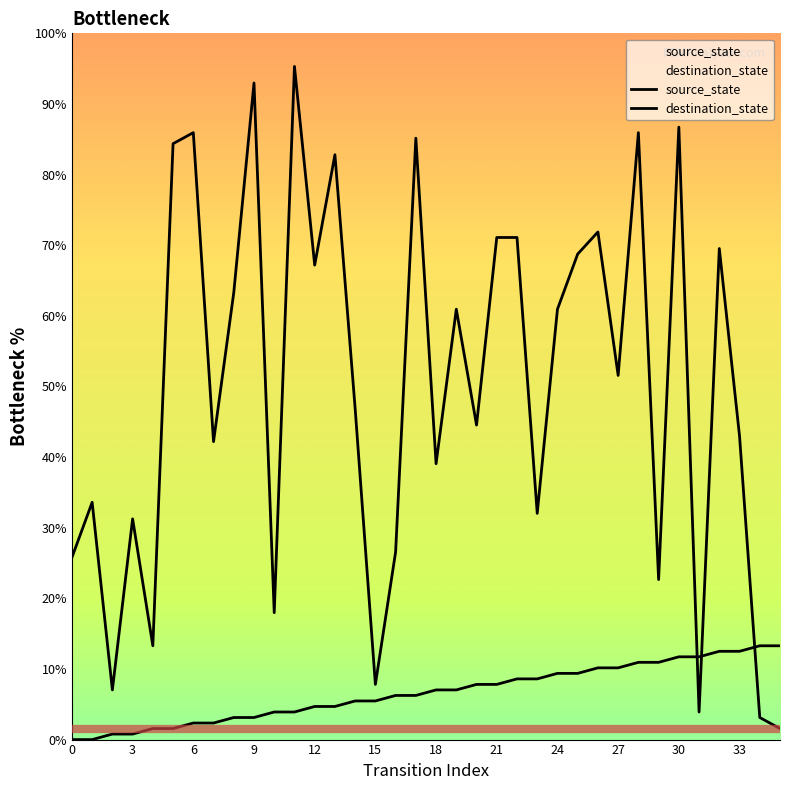

The value of source_state at 1 is 0.0. True or false?

True